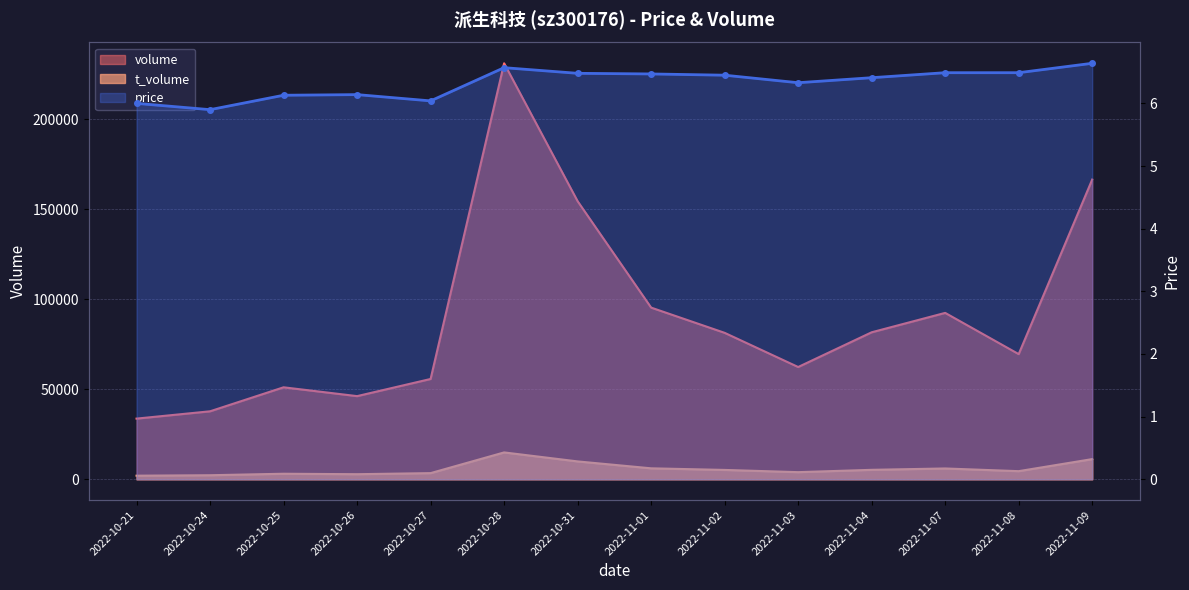

What is the spread (max minus min) of values at 2022-10-26?

46165.9